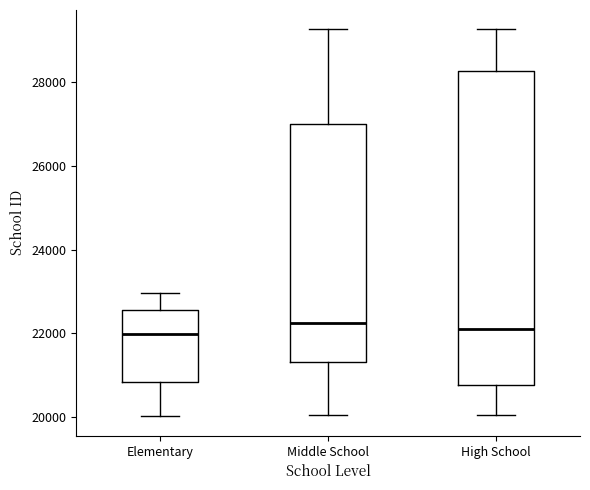

Which box is the tallest, from its lower edge to its upper edge?

High School